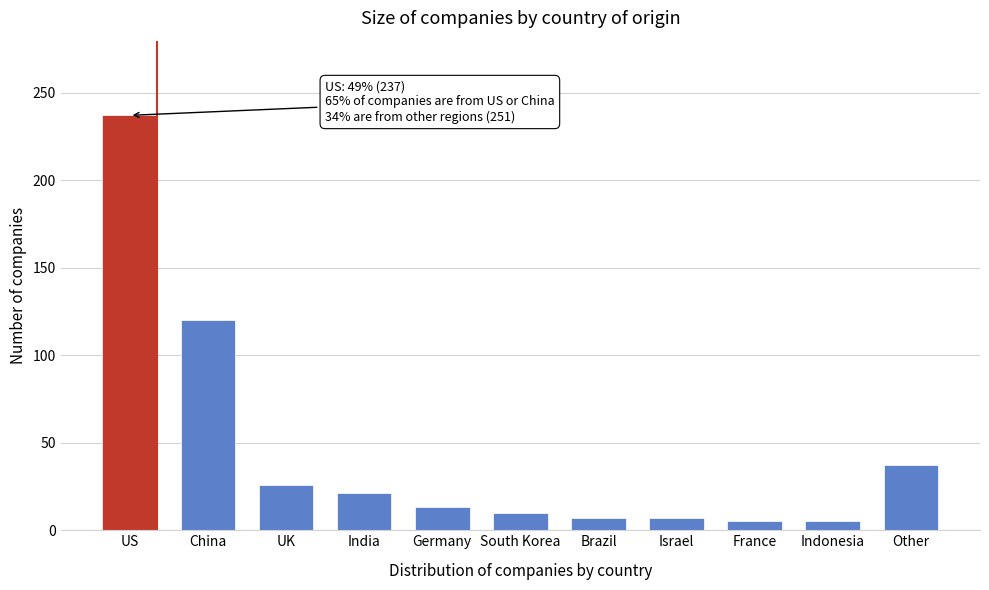

Reading right to left, what are all the values shown in this chart?

Other=37	Indonesia=5	France=5	Israel=7	Brazil=7	South Korea=10	Germany=13	India=21	UK=26	China=120	US=237